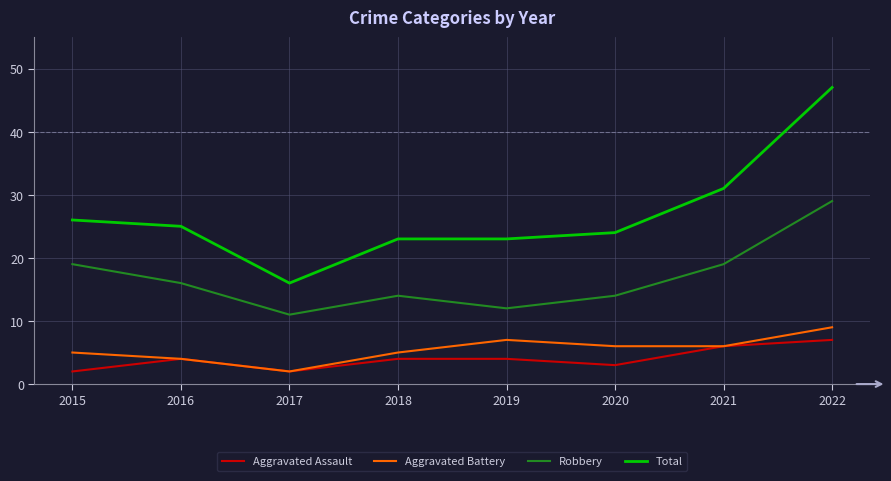

Reading left to right, transcribe all the data shown in this chart.

Aggravated Assault: 2	4	2	4	4	3	6	7
Aggravated Battery: 5	4	2	5	7	6	6	9
Robbery: 19	16	11	14	12	14	19	29
Total: 26	25	16	23	23	24	31	47